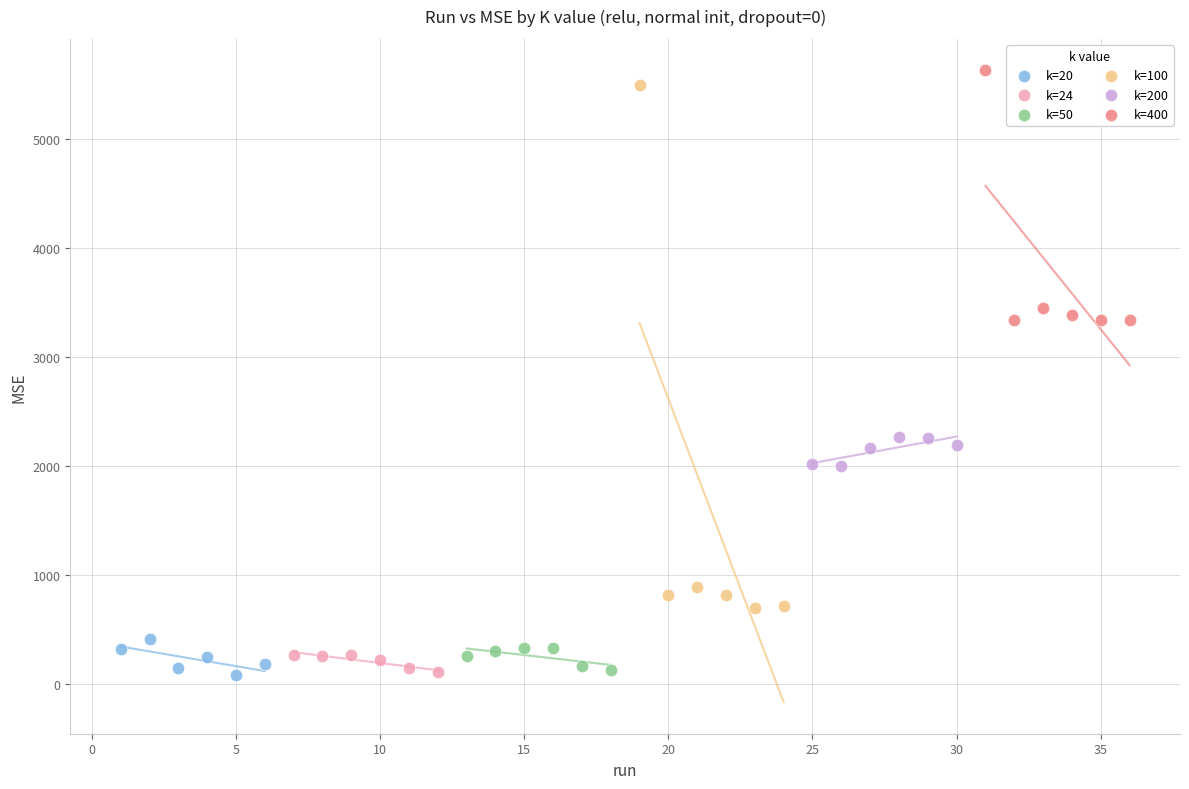

Which series has the largest Y range (max minus min)?

k=100